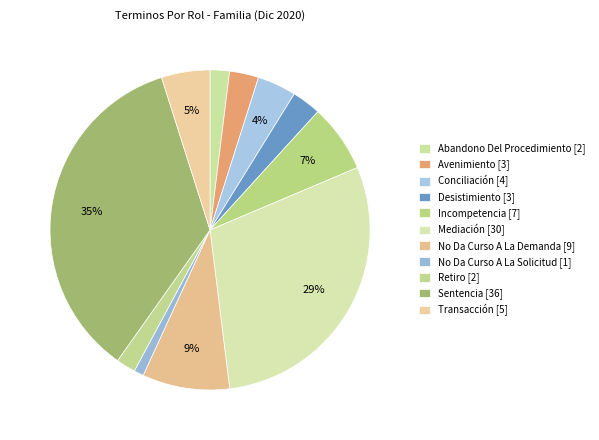

Which category has the biggest portion of the pie?

Sentencia